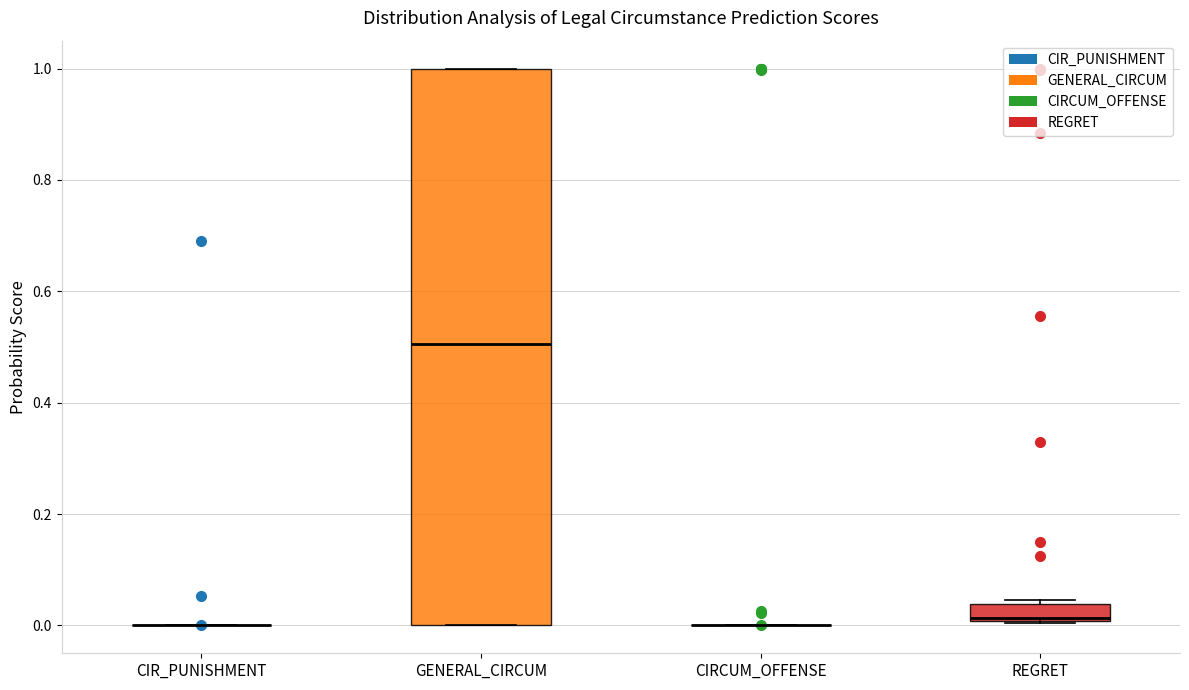

Reading left to right, read every box against the y-axis: the position of its median line, the range the box covers, and the ends of its whiskers. The values are not printed on the chart, so give them approximately, as read against the axis.

CIR_PUNISHMENT: box collapsed to a line at 0.00, whiskers 0.00 to 0.00
GENERAL_CIRCUM: median 0.50, box 0.00 to 1.00, whiskers 0.00 to 1.00
CIRCUM_OFFENSE: box collapsed to a line at 0.00, whiskers 0.00 to 0.00
REGRET: median 0.02 (drawn on the box's lower edge), box 0.00 to 0.04, whiskers 0.00 to 0.04 (just above the box's upper edge)